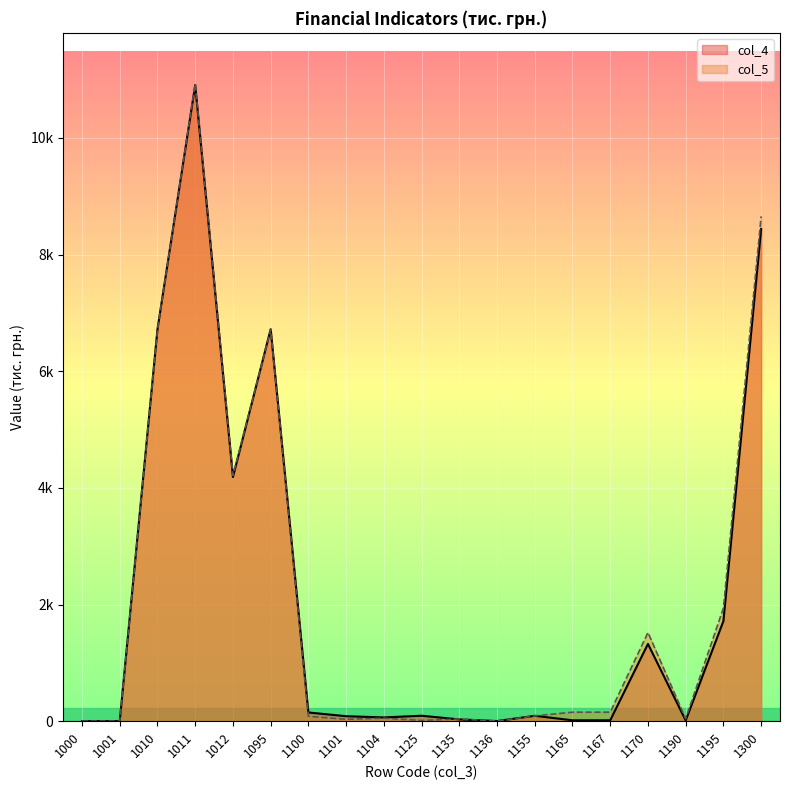

True or false: col_5 has a value of 54 at 1100.

False